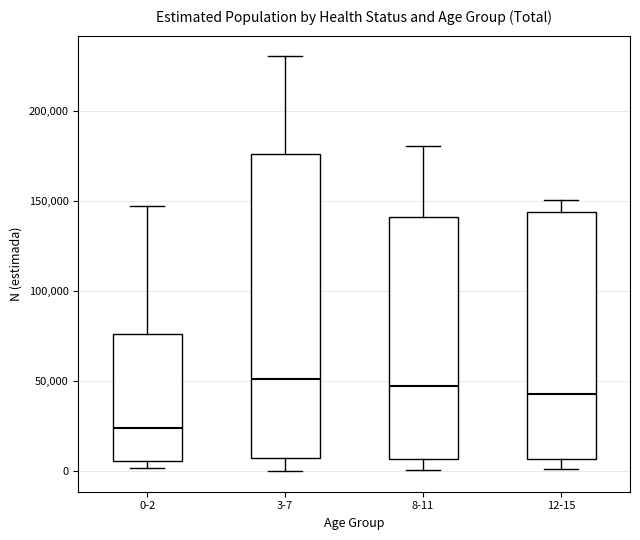

Reading left to right, read every box against the y-axis: the position of its median line, the range the box covers, and the ends of its whiskers. The values are not printed on the chart, so give them approximately, as read against the axis.

0-2: median 25000, box 5000 to 75000, whiskers 0 to 150000
3-7: median 50000, box 5000 to 175000, whiskers 0 to 230000
8-11: median 45000, box 5000 to 140000, whiskers 0 to 180000
12-15: median 45000, box 5000 to 145000, whiskers 0 to 150000